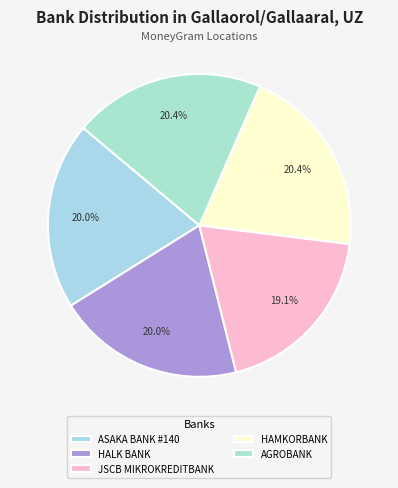

Which slice is the largest?

AGROBANK